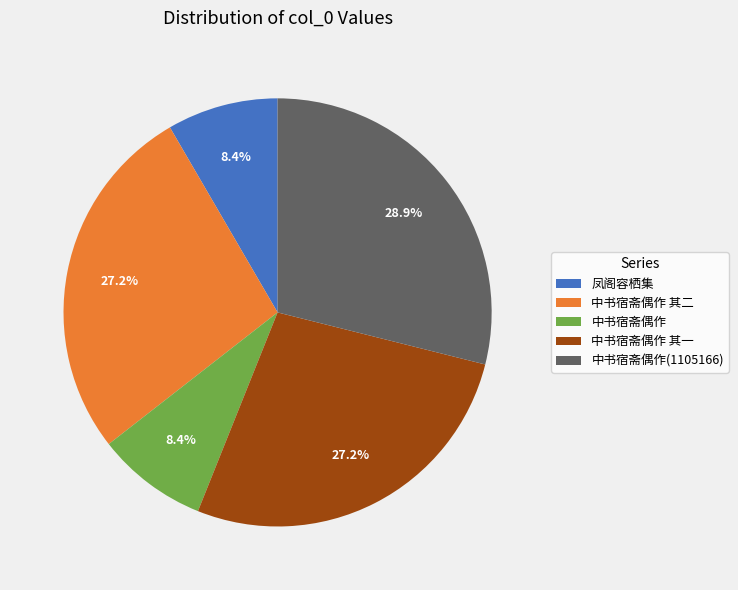

How much of the chart is everything except 凤阁容栖集?

91.6%